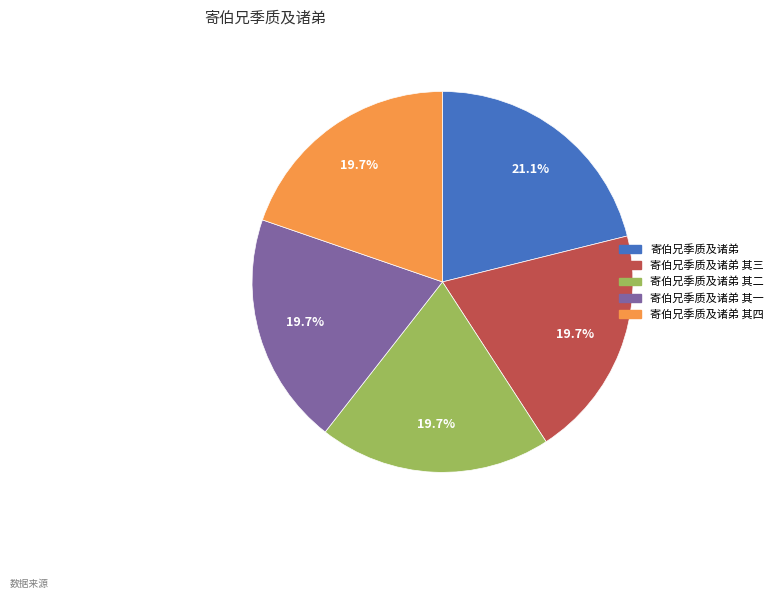

What is the ratio of the value at 寄伯兄季质及诸弟 其三 to the value at 寄伯兄季质及诸弟 其四?

1.0